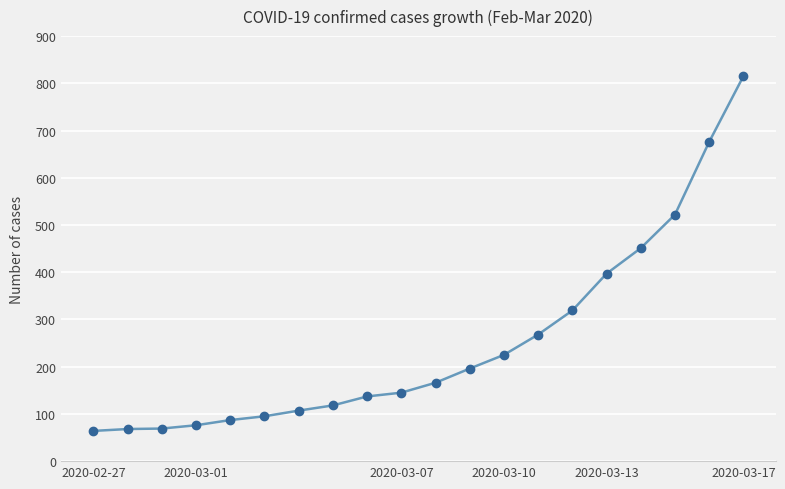

What is the value of the 12th point from the left?

196